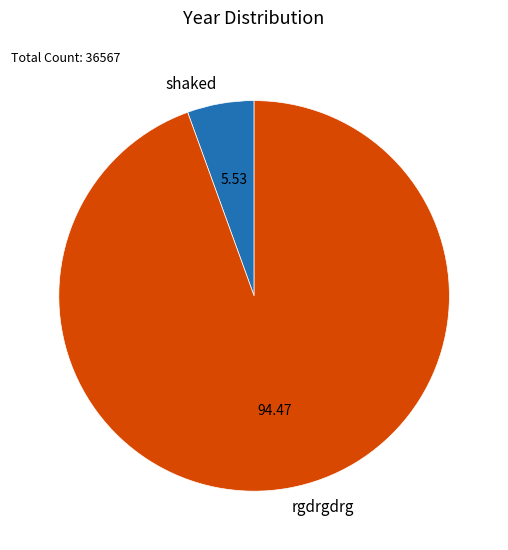

The rgdrgdrg slice represents 80% of the pie. True or false?

False